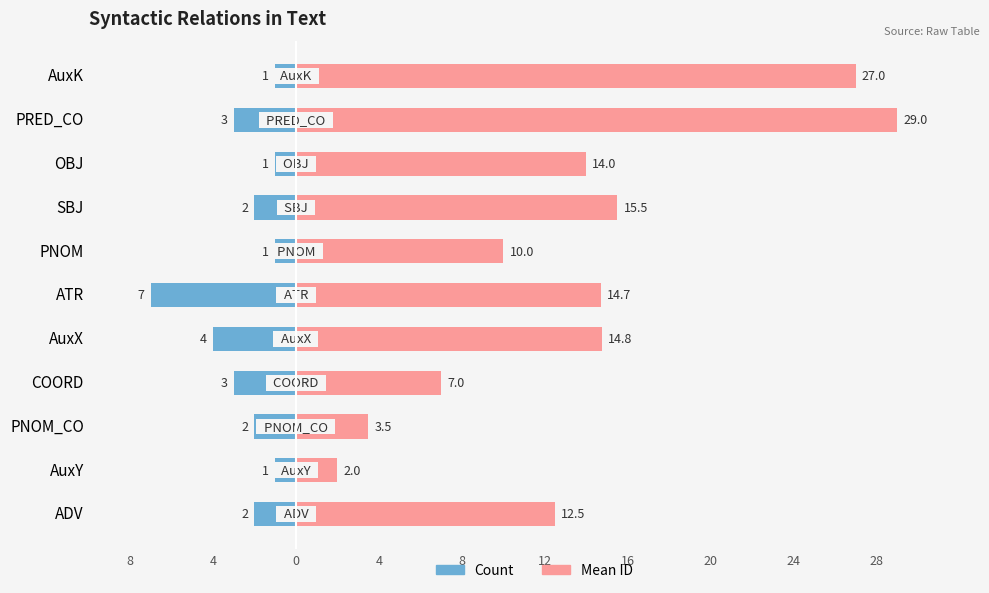

How many distinct data groups are displayed?

2